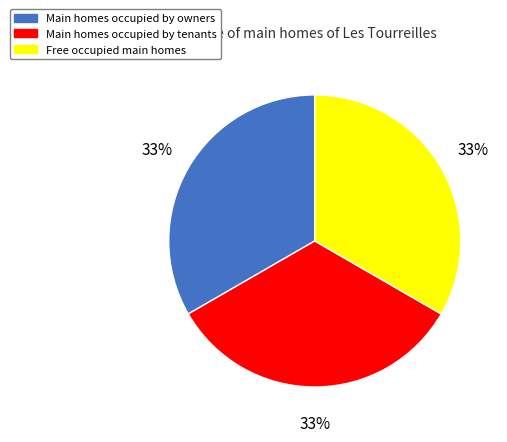

To the nearest percent, what percentage of the pie is Main homes occupied by owners?

33%